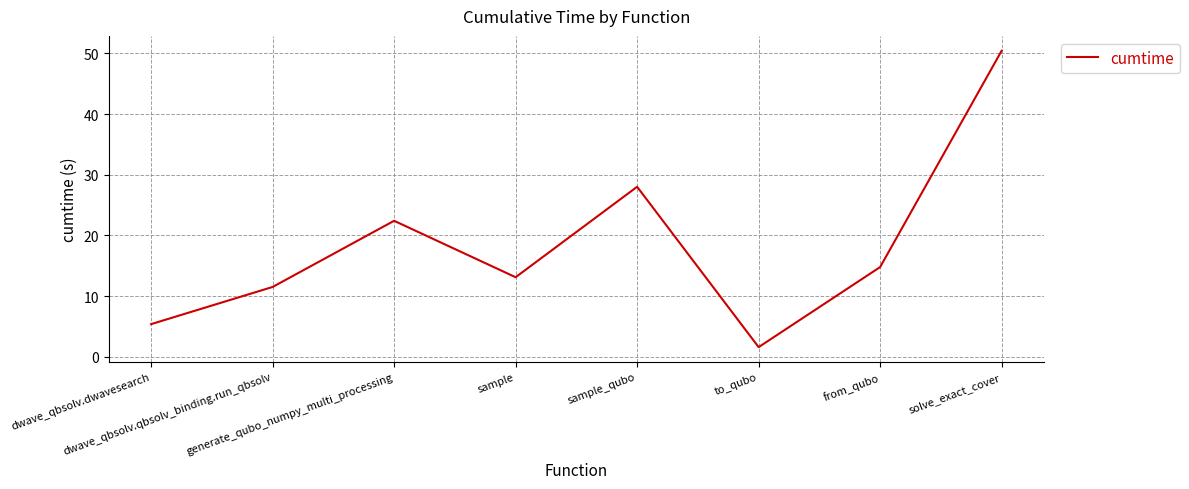

What is the maximum value shown in the chart?

50.5